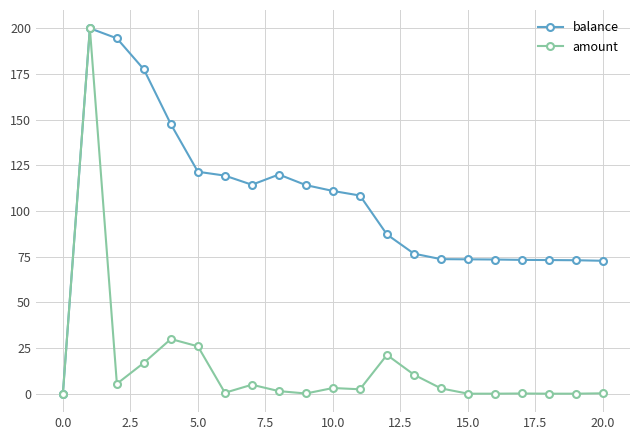

How many positive values does the balance series have?

20